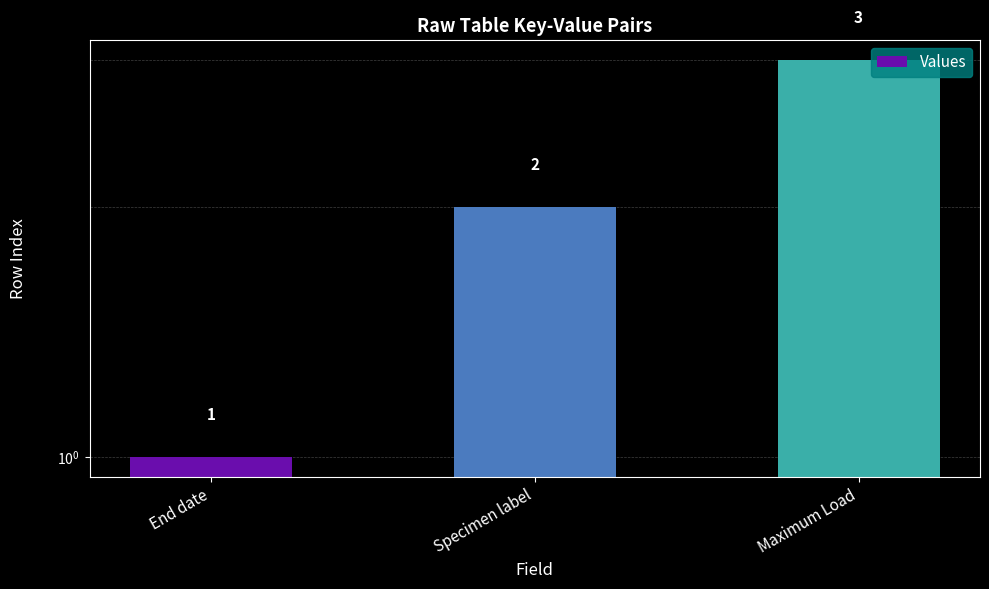

The chart shows a value of 2 at Maximum Load. True or false?

False